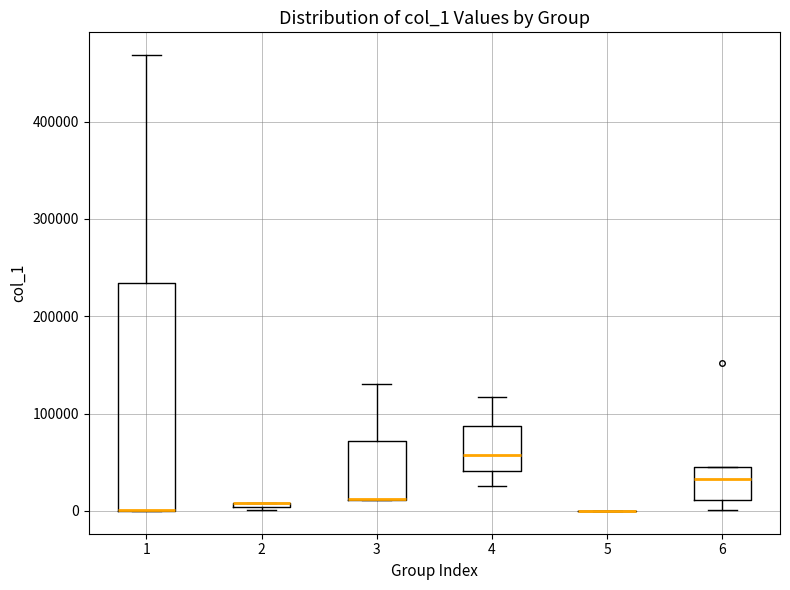

Comparing the boxes themselves (not the whiskers), which one is the tallest?

1